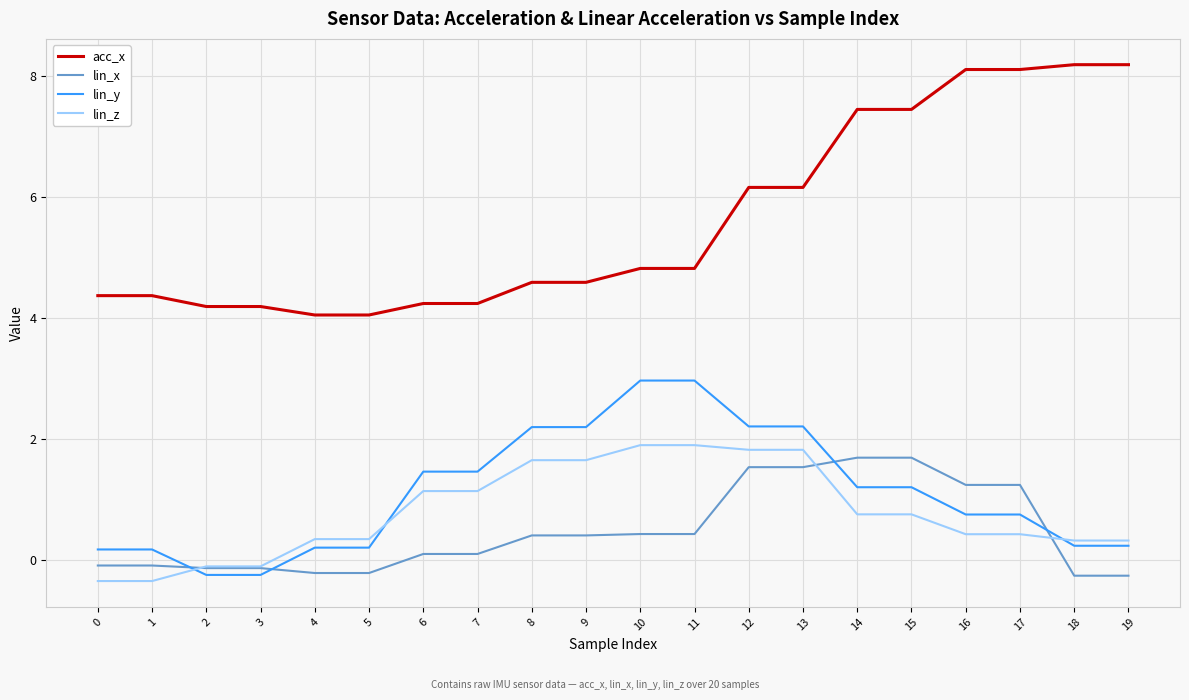

True or false: lin_z and acc_x intersect in this chart.

False